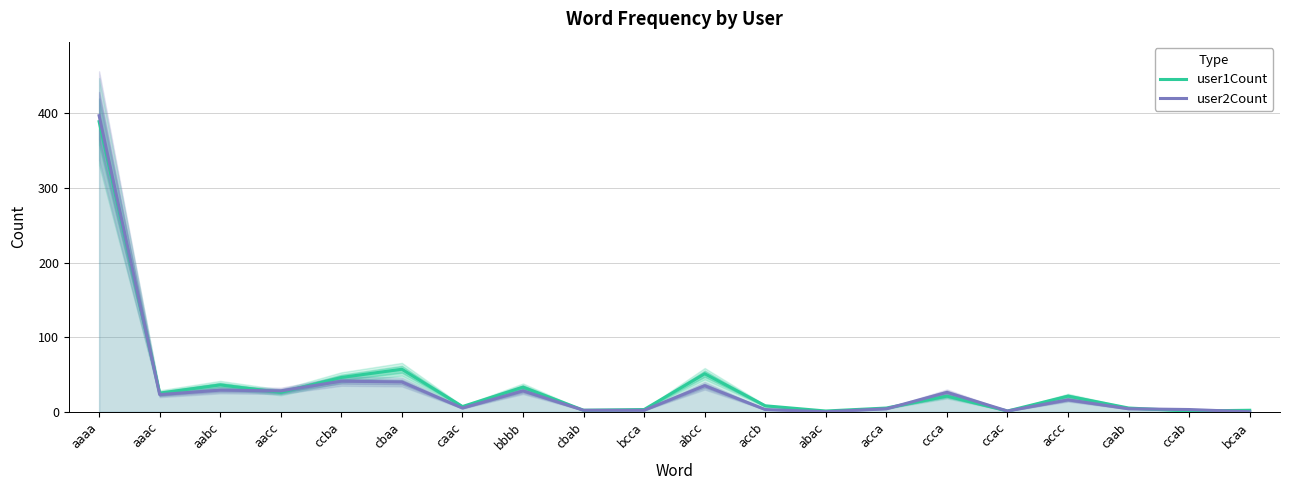

What are all the series names shown in the legend?

user1Count, user2Count